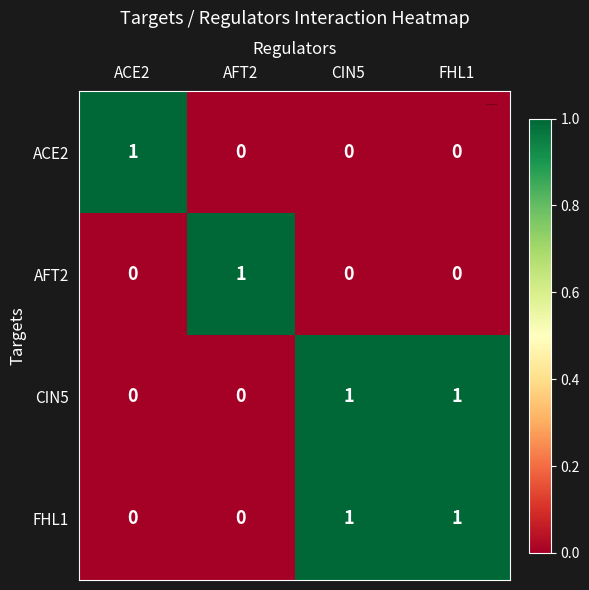

Reading right to left, what are all the values shown in this chart?

ACE2: FHL1=0	CIN5=0	AFT2=0	ACE2=1
AFT2: FHL1=0	CIN5=0	AFT2=1	ACE2=0
CIN5: FHL1=1	CIN5=1	AFT2=0	ACE2=0
FHL1: FHL1=1	CIN5=1	AFT2=0	ACE2=0